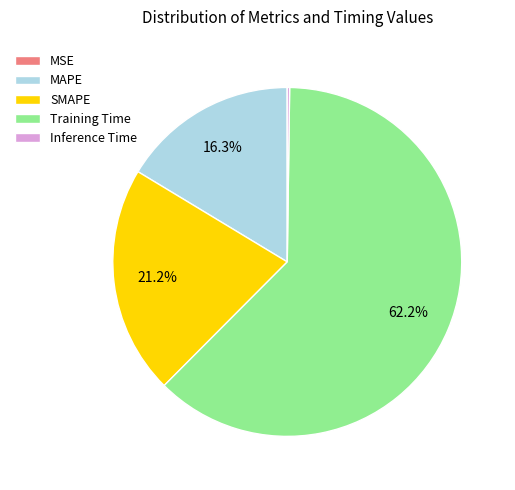

What is the largest slice in the pie chart?

Training Time